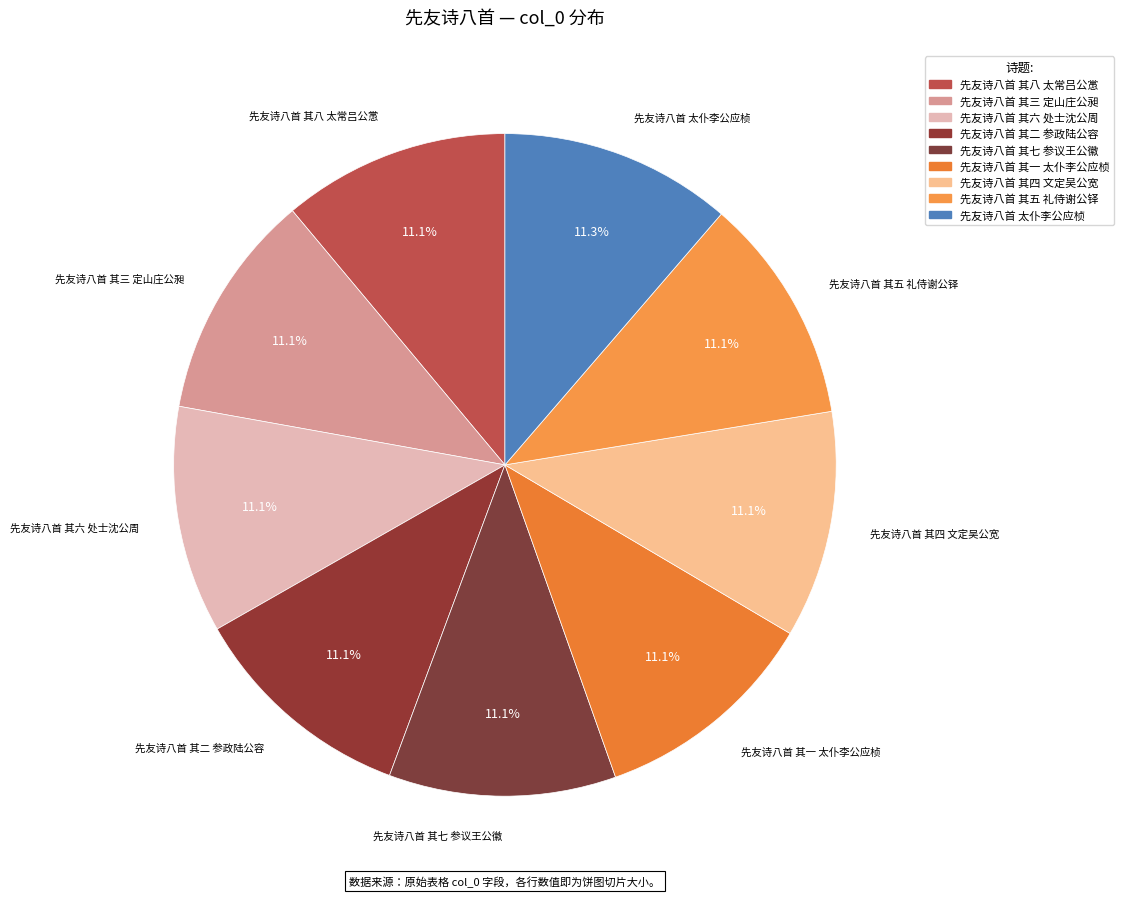

Count the number of slices in the pie.

9